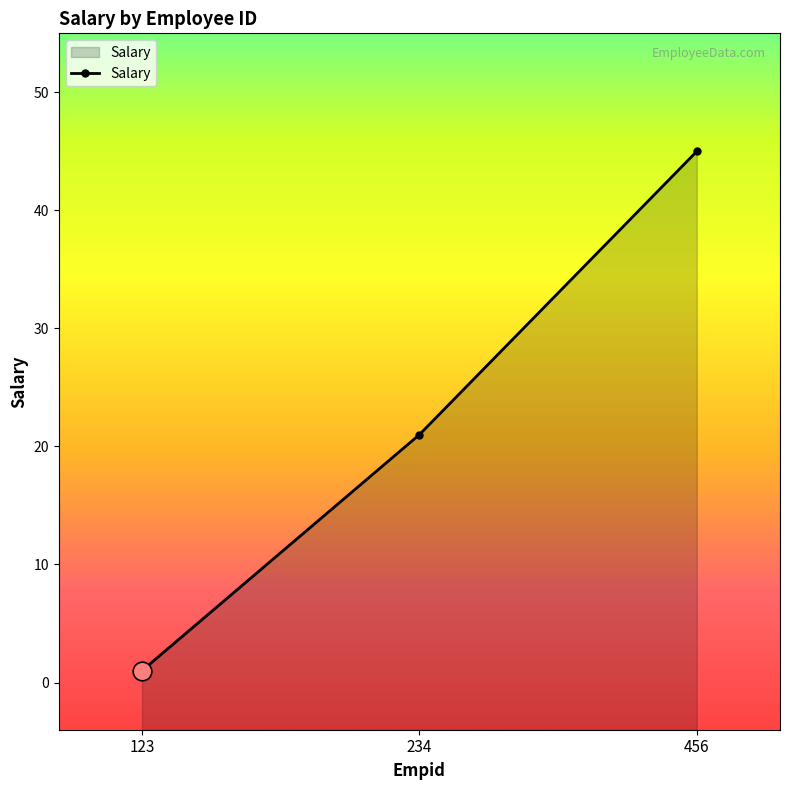

Which has a higher value, 123 or 456?

456